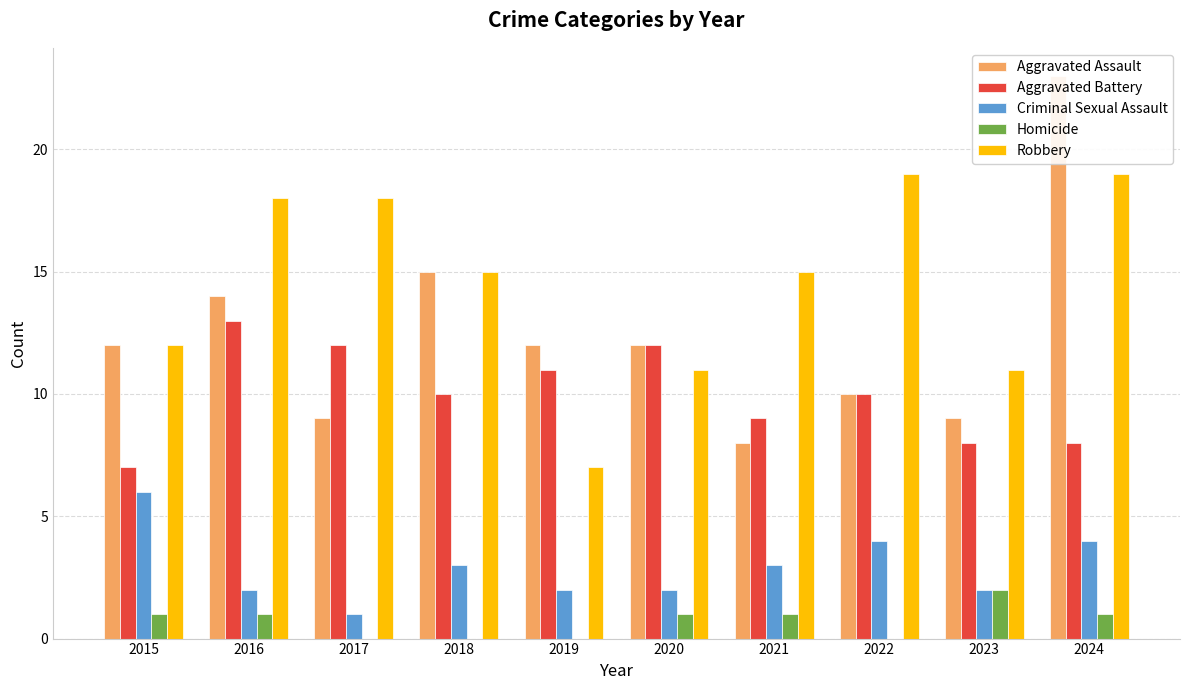

At which label does Aggravated Assault reach its minimum?

2021